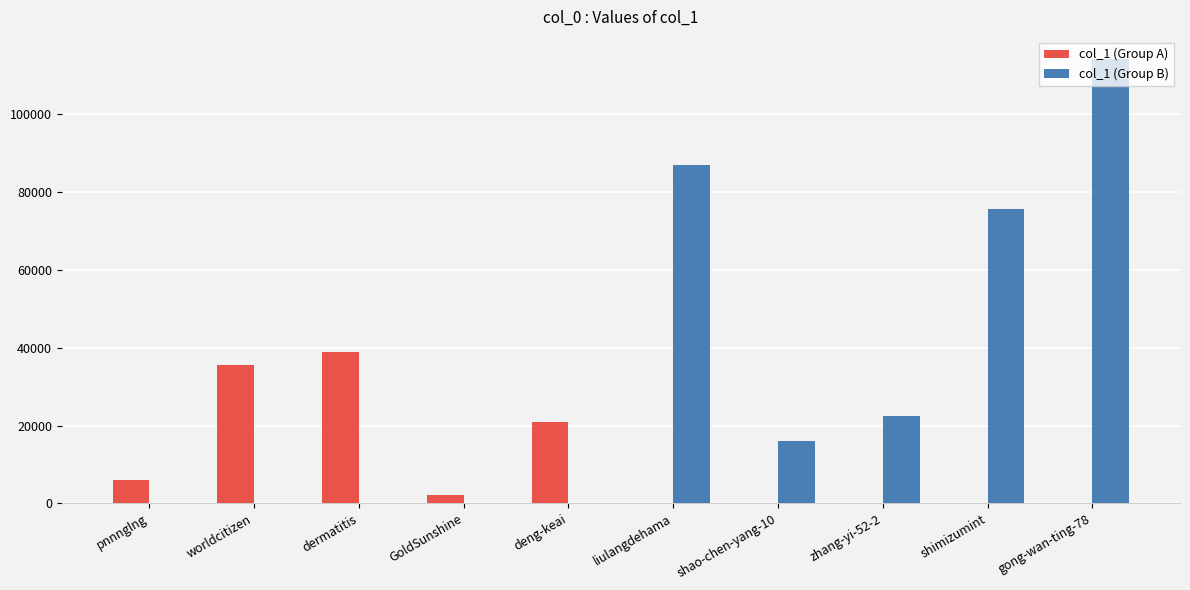

Count the col_1 (Group B) values in the range 0 to 75682.

8